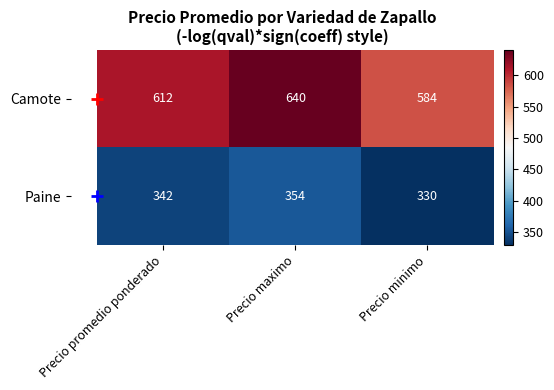

What is the spread (max minus min) of values at Precio maximo?

286